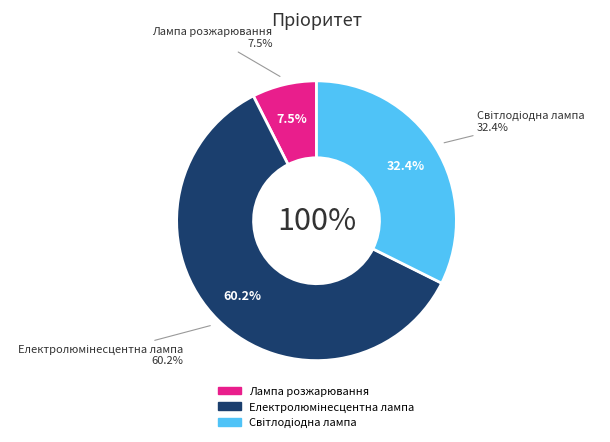

Which has a higher value, Лампа розжарювання or Електролюмінесцентна лампа?

Електролюмінесцентна лампа